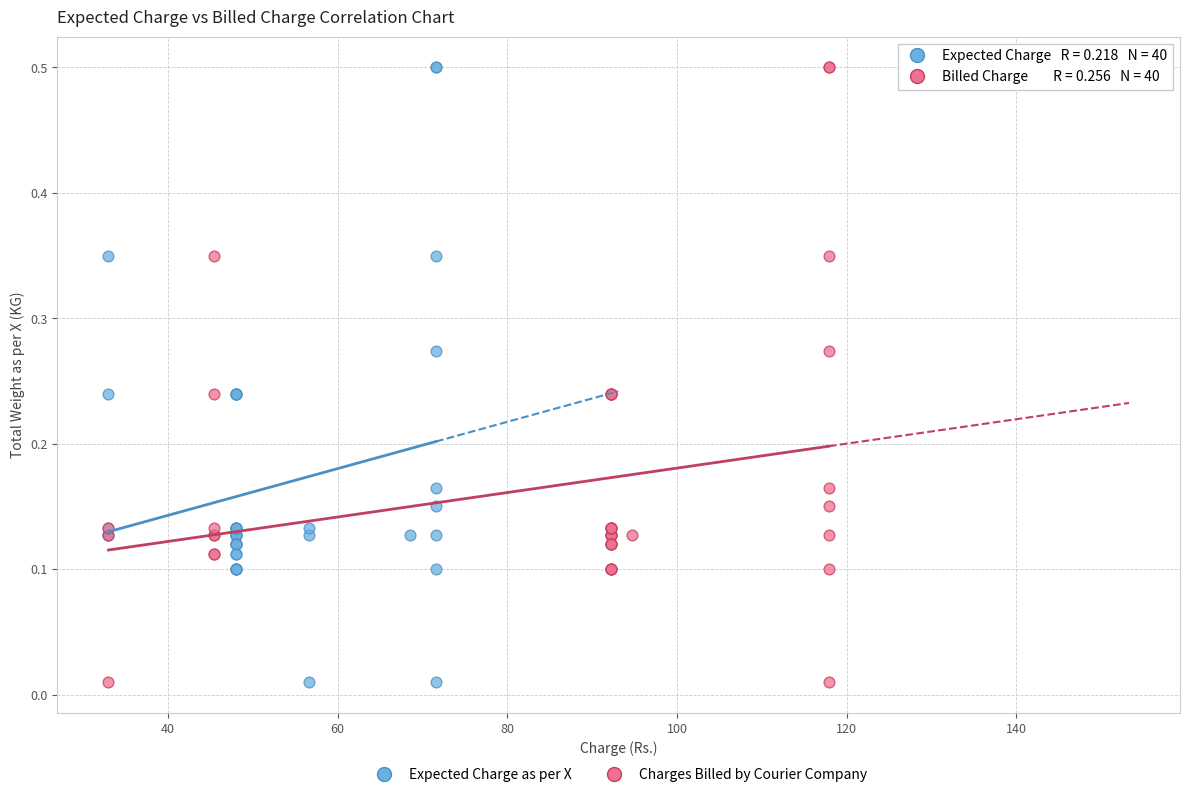

What are all the series names shown in the legend?

Expected Charge as per X, Charges Billed by Courier Company